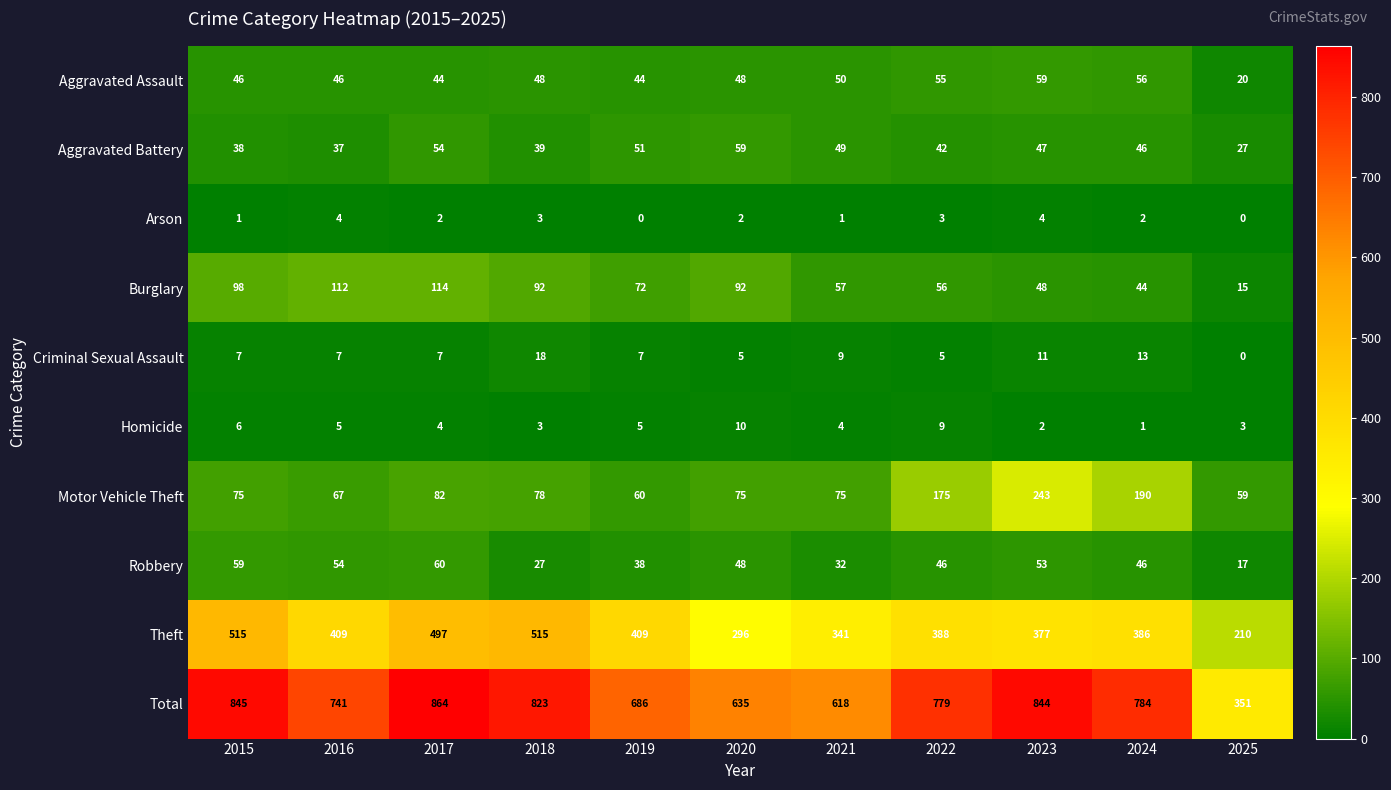

What is the average value of the Burglary series?

73